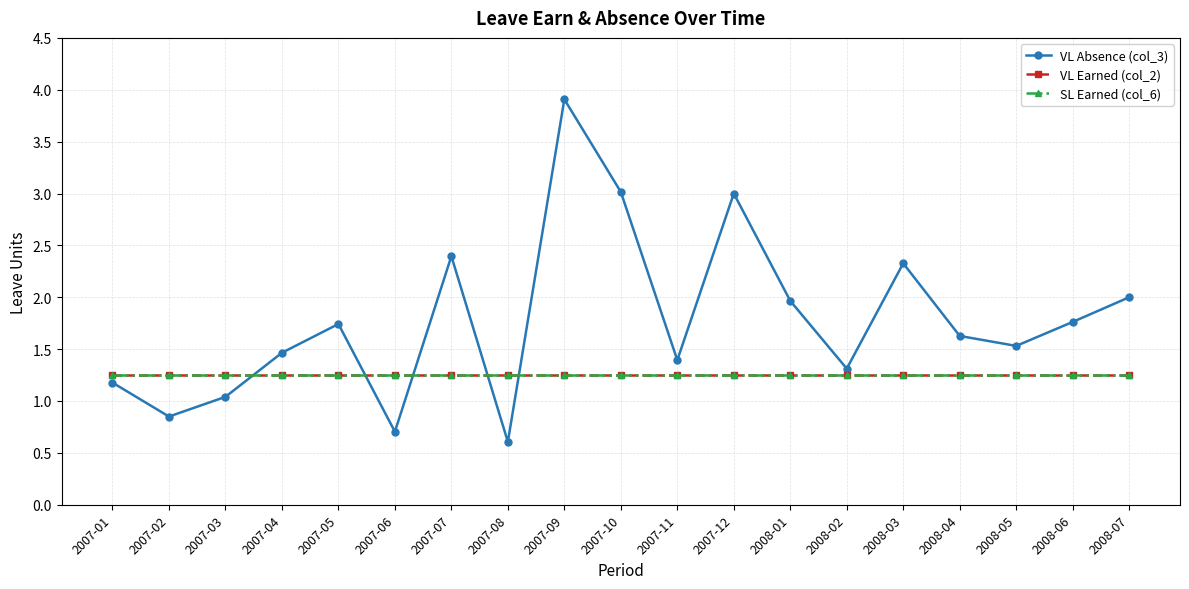

Does the chart have visible grid lines?

Yes